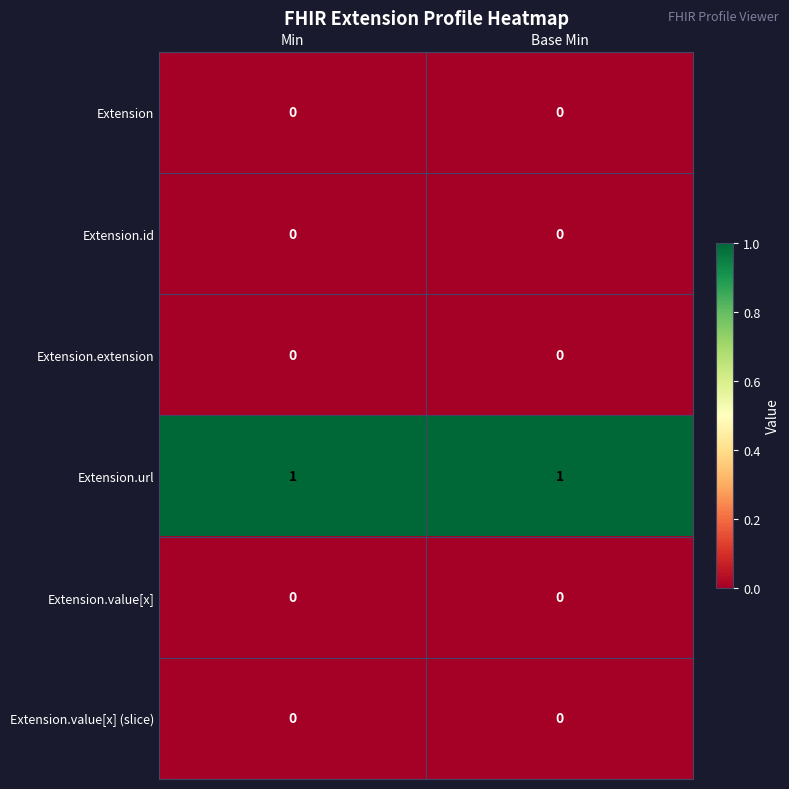

Which series has the largest total across all categories?

Extension.url